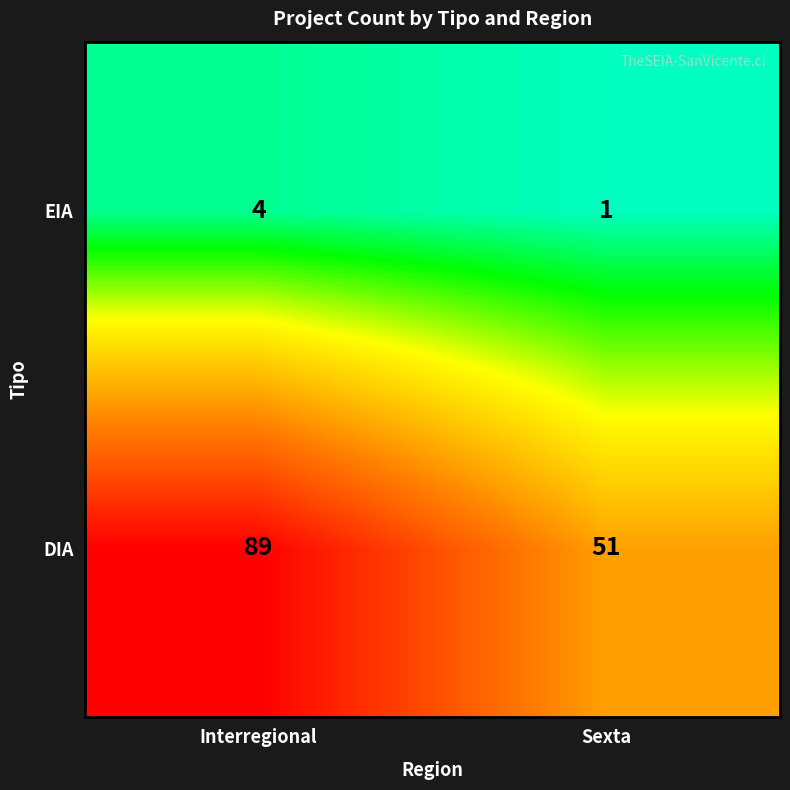

At which category is the sum across all series the highest?

Interregional